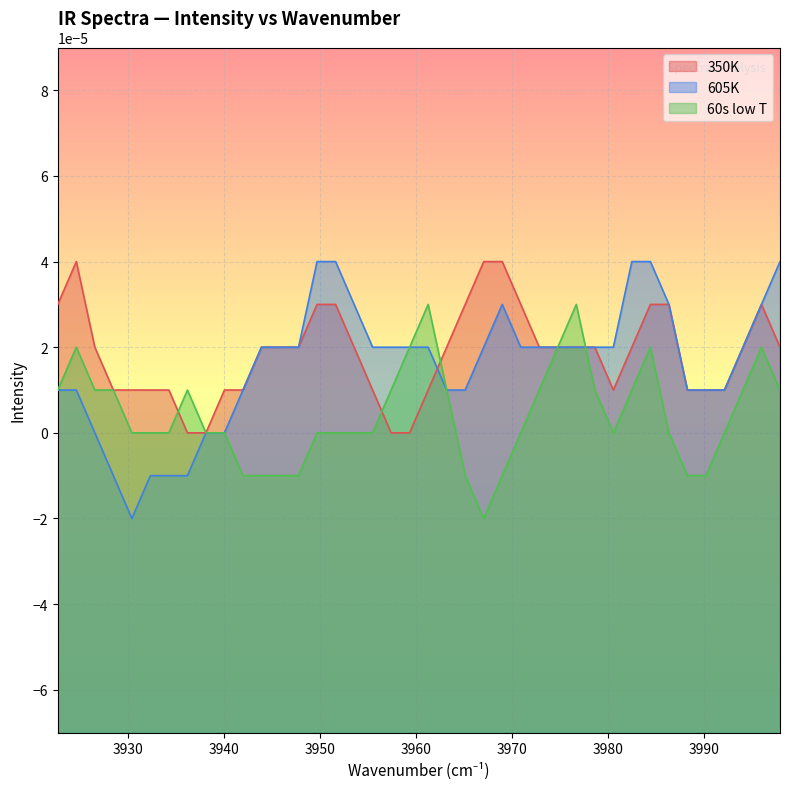

How many values in 605K are below zero?

5